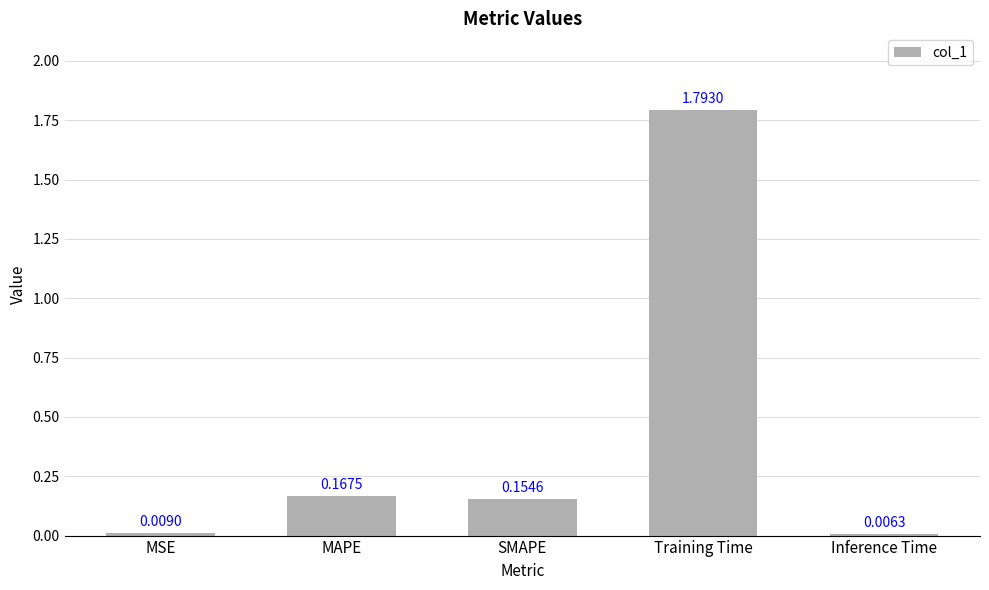

Between Training Time and SMAPE, which is larger?

Training Time